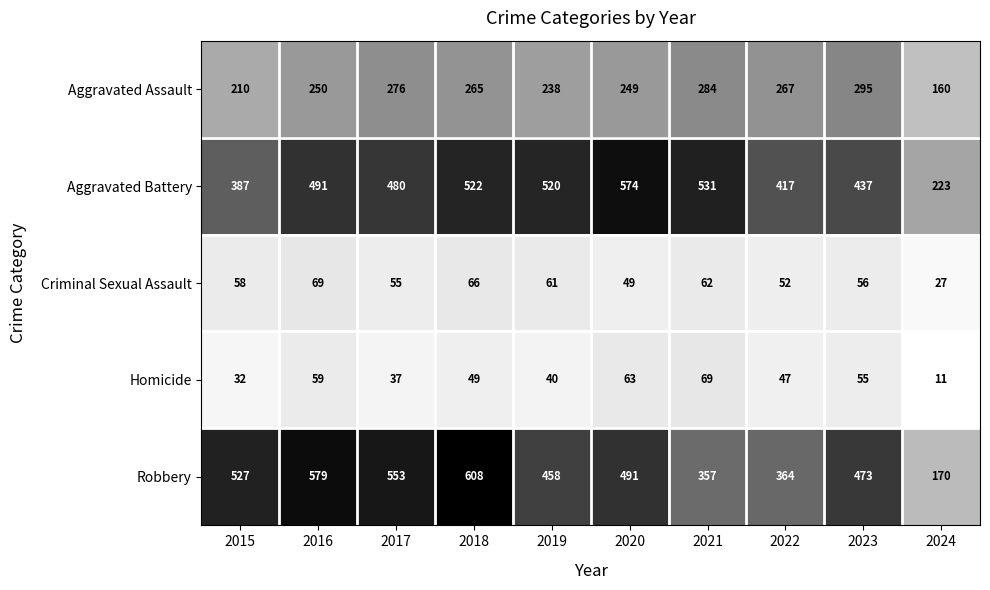

What is the difference between the maximum and minimum values in the Robbery series?

438